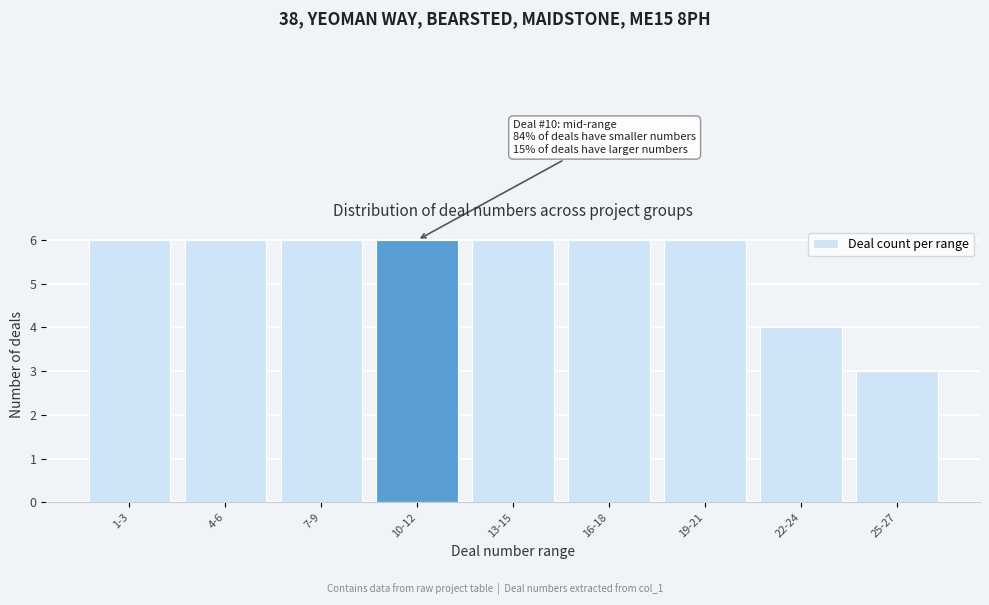

Reading left to right, list all the values displayed in this chart.

6	6	6	6	6	6	6	4	3